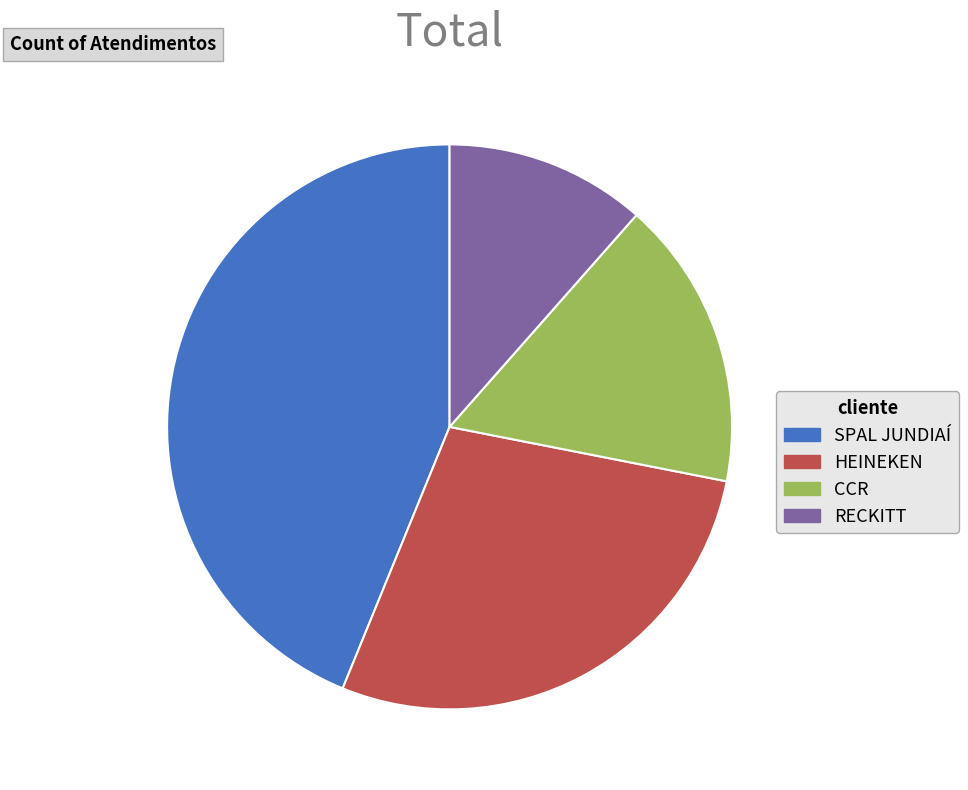

Is SPAL JUNDIAÍ the majority of the pie?

No